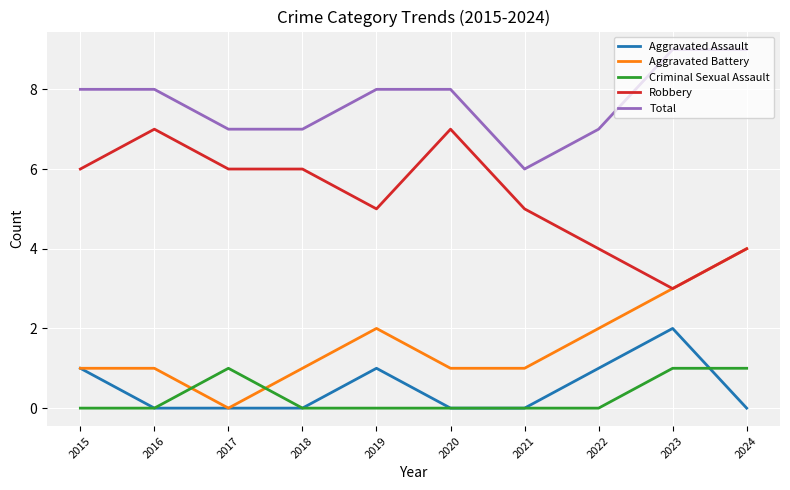

How many values in the Total series are below 8?

4